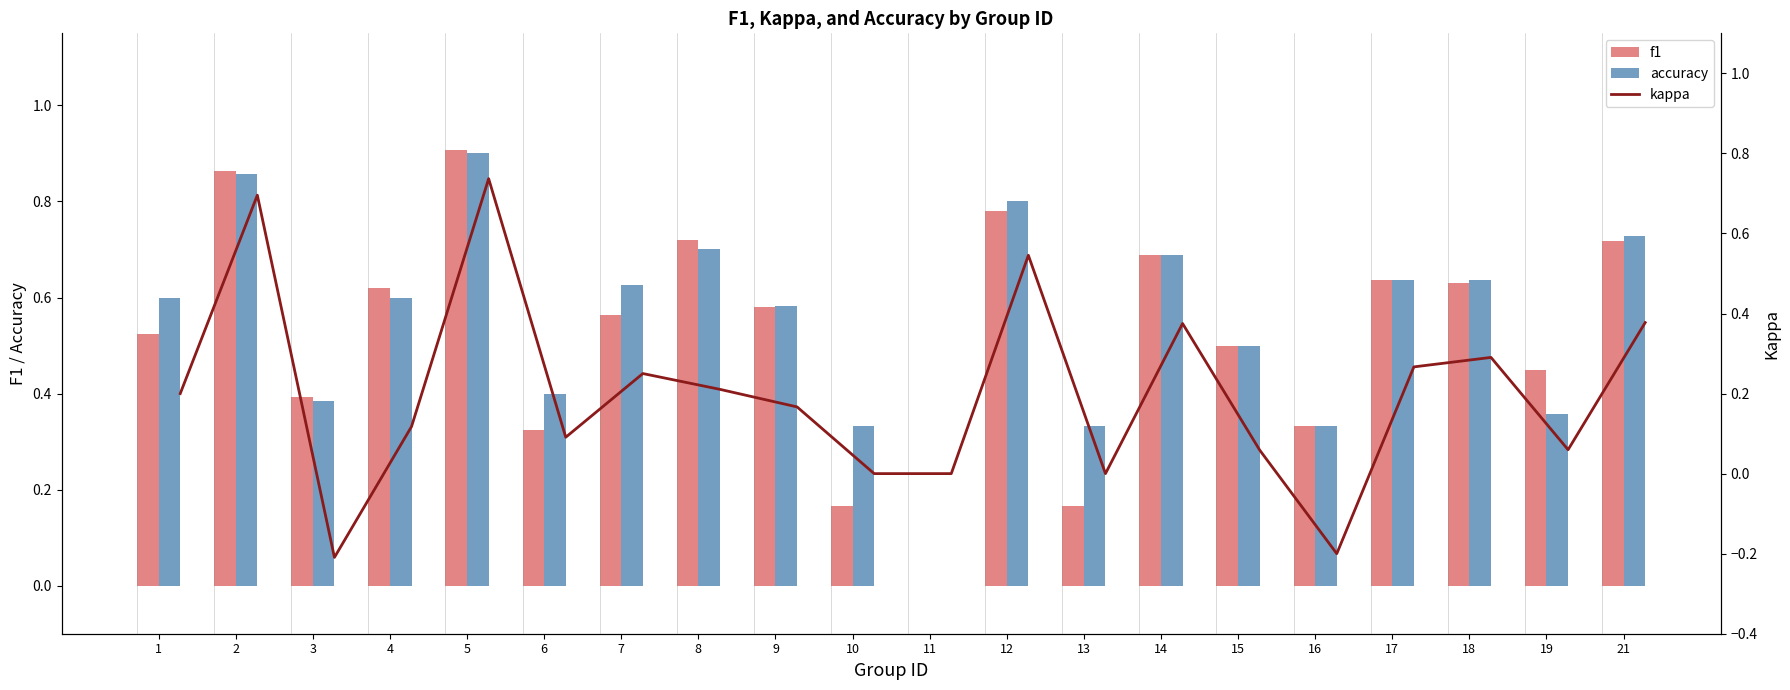

What is the difference between the second highest and second lowest values in the f1 series?

0.7